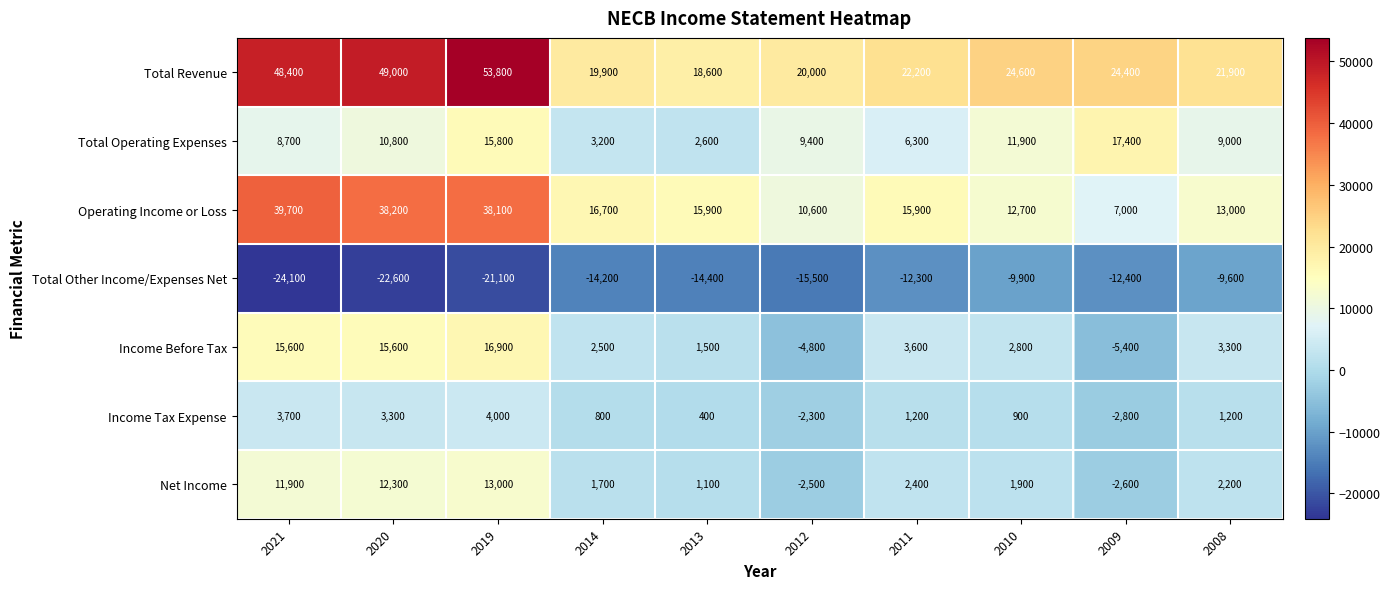

How many data points does each series have?

10